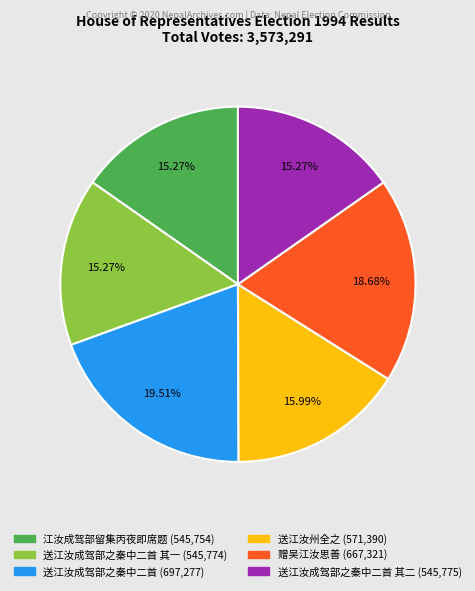

How many segments does this pie chart have?

6